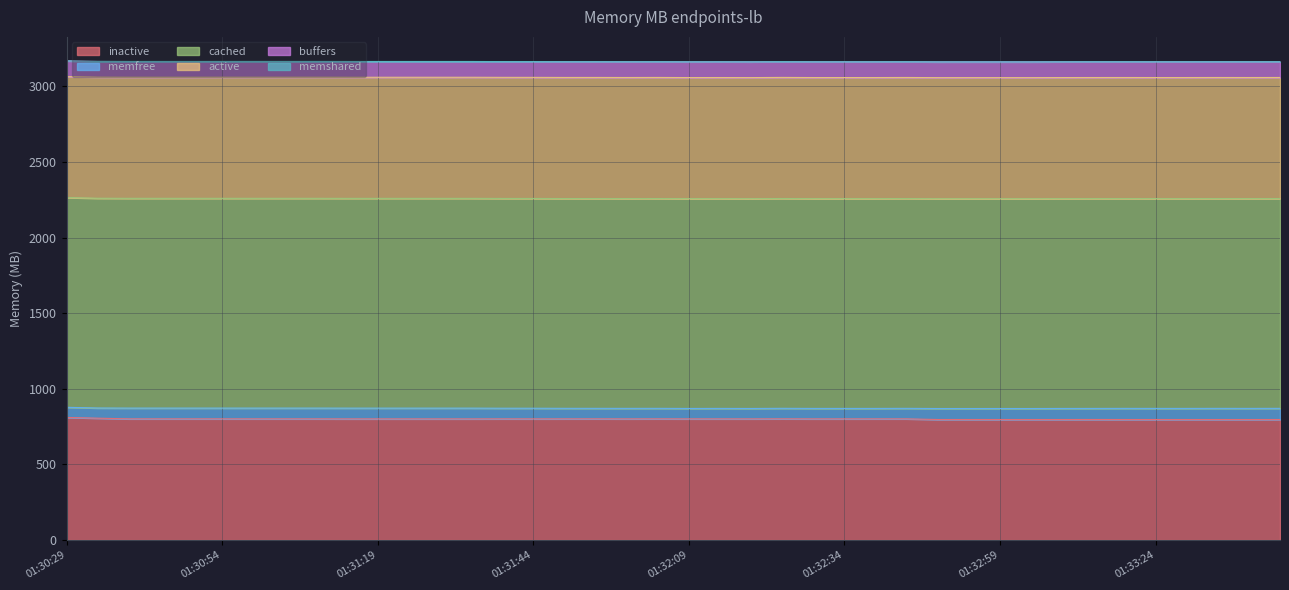

Reading right to left, extract all data points from this chart.

inactive: 01:33:44=797.0	01:33:39=797.0	01:33:34=797.0	01:33:29=797.0	01:33:24=797.0	01:33:19=797.0	01:33:14=797.2	01:33:09=797.0	01:33:04=797.0	01:32:59=797.0	01:32:54=797.1	01:32:49=797.0	01:32:44=801.3	01:32:39=801.3	01:32:34=801.2	01:32:29=801.2	01:32:24=801.5	01:32:19=801.2	01:32:14=801.2	01:32:09=801.2	01:32:04=801.4	01:31:59=801.2	01:31:54=801.4	01:31:49=801.3	01:31:44=801.2	01:31:39=801.3	01:31:34=801.1	01:31:29=801.1	01:31:24=801.1	01:31:19=801.1	01:31:14=801.1	01:31:09=801.3	01:31:04=801.3	01:30:59=801.3	01:30:54=801.3	01:30:49=801.3	01:30:44=801.3	01:30:39=801.3	01:30:34=805.9	01:30:29=810.7
memfree: 01:33:44=73.9	01:33:39=73.6	01:33:34=73.8	01:33:29=73.5	01:33:24=73.5	01:33:19=73.7	01:33:14=73.2	01:33:09=73.3	01:33:04=72.8	01:32:59=72.9	01:32:54=72.7	01:32:49=72.8	01:32:44=69.6	01:32:39=69.1	01:32:34=69.2	01:32:29=69.2	01:32:24=69.6	01:32:19=68.9	01:32:14=69.3	01:32:09=69.0	01:32:04=69.5	01:31:59=69.5	01:31:54=69.5	01:31:49=69.7	01:31:44=70.4	01:31:39=70.4	01:31:34=71.2	01:31:29=71.2	01:31:24=71.2	01:31:19=71.2	01:31:14=71.2	01:31:09=71.2	01:31:04=71.2	01:30:59=71.2	01:30:54=71.2	01:30:49=71.2	01:30:44=71.2	01:30:39=71.2	01:30:34=67.2	01:30:29=67.2
cached: 01:33:44=1387.7	01:33:39=1387.7	01:33:34=1387.7	01:33:29=1387.7	01:33:24=1387.7	01:33:19=1387.7	01:33:14=1387.9	01:33:09=1387.7	01:33:04=1387.7	01:32:59=1387.7	01:32:54=1387.7	01:32:49=1387.7	01:32:44=1387.7	01:32:39=1387.7	01:32:34=1387.7	01:32:29=1387.7	01:32:24=1387.9	01:32:19=1387.7	01:32:14=1387.7	01:32:09=1387.7	01:32:04=1387.9	01:31:59=1387.7	01:31:54=1387.9	01:31:49=1387.7	01:31:44=1387.7	01:31:39=1387.7	01:31:34=1387.7	01:31:29=1387.7	01:31:24=1387.7	01:31:19=1387.7	01:31:14=1387.7	01:31:09=1387.7	01:31:04=1387.7	01:30:59=1387.7	01:30:54=1387.7	01:30:49=1387.7	01:30:44=1387.7	01:30:39=1387.7	01:30:34=1387.7	01:30:29=1387.1
active: 01:33:44=801.1	01:33:39=801.1	01:33:34=801.1	01:33:29=801.1	01:33:24=801.1	01:33:19=801.1	01:33:14=801.1	01:33:09=801.1	01:33:04=801.1	01:32:59=801.1	01:32:54=801.2	01:32:49=801.1	01:32:44=801.1	01:32:39=801.1	01:32:34=801.1	01:32:29=801.1	01:32:24=801.1	01:32:19=801.1	01:32:14=801.1	01:32:09=801.1	01:32:04=801.1	01:31:59=801.1	01:31:54=801.1	01:31:49=801.1	01:31:44=801.1	01:31:39=801.1	01:31:34=801.1	01:31:29=801.1	01:31:24=801.1	01:31:19=801.1	01:31:14=801.1	01:31:09=801.1	01:31:04=801.1	01:30:59=801.1	01:30:54=801.1	01:30:49=801.0	01:30:44=801.0	01:30:39=801.0	01:30:34=801.0	01:30:29=800.4
buffers: 01:33:44=104.1	01:33:39=104.1	01:33:34=104.1	01:33:29=104.1	01:33:24=104.1	01:33:19=104.1	01:33:14=104.1	01:33:09=104.1	01:33:04=104.0	01:32:59=104.0	01:32:54=104.0	01:32:49=104.0	01:32:44=104.0	01:32:39=104.0	01:32:34=104.0	01:32:29=104.0	01:32:24=104.0	01:32:19=104.0	01:32:14=104.0	01:32:09=104.0	01:32:04=104.0	01:31:59=104.0	01:31:54=104.0	01:31:49=104.0	01:31:44=104.0	01:31:39=104.0	01:31:34=104.0	01:31:29=104.0	01:31:24=104.0	01:31:19=104.0	01:31:14=104.0	01:31:09=104.0	01:31:04=104.0	01:30:59=104.0	01:30:54=104.0	01:30:49=104.0	01:30:44=104.0	01:30:39=104.0	01:30:34=104.0	01:30:29=104.0
memshared: 01:33:44=0.3	01:33:39=0.3	01:33:34=0.3	01:33:29=0.3	01:33:24=0.3	01:33:19=0.3	01:33:14=0.3	01:33:09=0.3	01:33:04=0.3	01:32:59=0.3	01:32:54=0.3	01:32:49=0.3	01:32:44=0.3	01:32:39=0.3	01:32:34=0.3	01:32:29=0.3	01:32:24=0.3	01:32:19=0.3	01:32:14=0.3	01:32:09=0.3	01:32:04=0.3	01:31:59=0.3	01:31:54=0.3	01:31:49=0.3	01:31:44=0.3	01:31:39=0.3	01:31:34=0.3	01:31:29=0.3	01:31:24=0.3	01:31:19=0.3	01:31:14=0.3	01:31:09=0.3	01:31:04=0.3	01:30:59=0.3	01:30:54=0.3	01:30:49=0.3	01:30:44=0.3	01:30:39=0.3	01:30:34=0.3	01:30:29=0.3